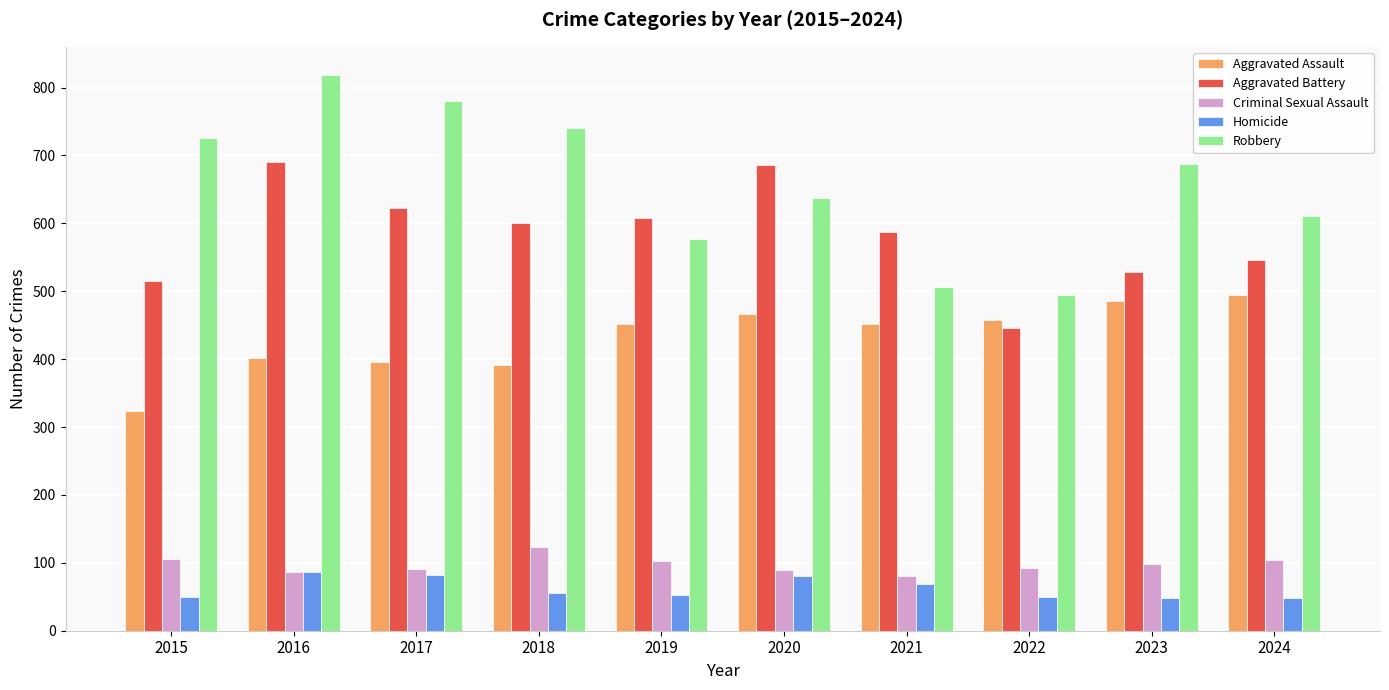

What is the sum of all Criminal Sexual Assault values?

973